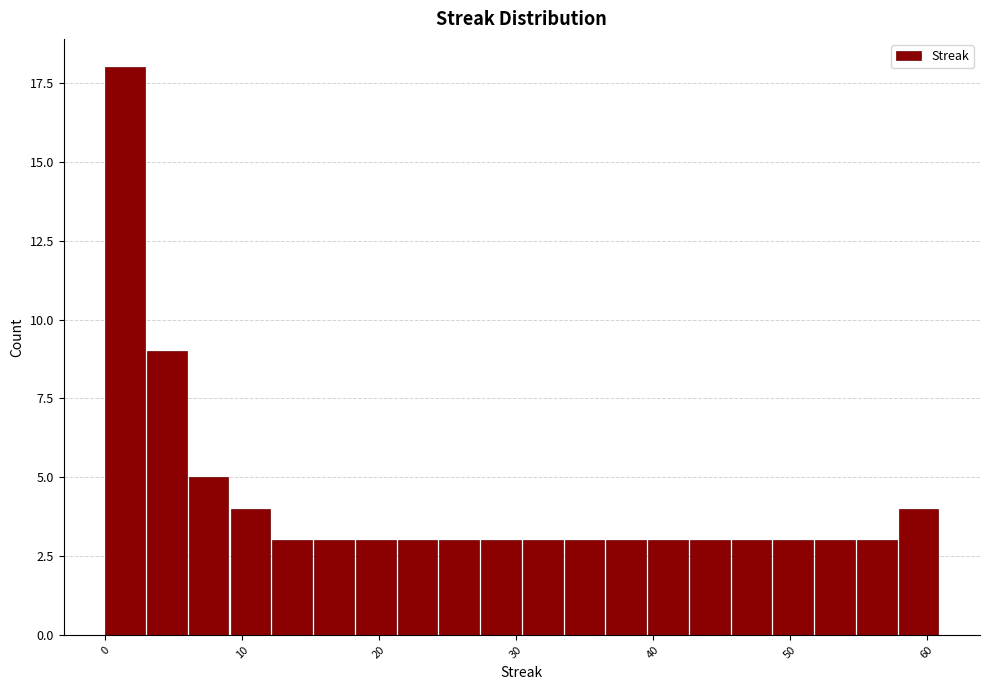

Around what value on the x-axis is the tallest bar? Give the approximate position of its centre, as read against the axis.

1